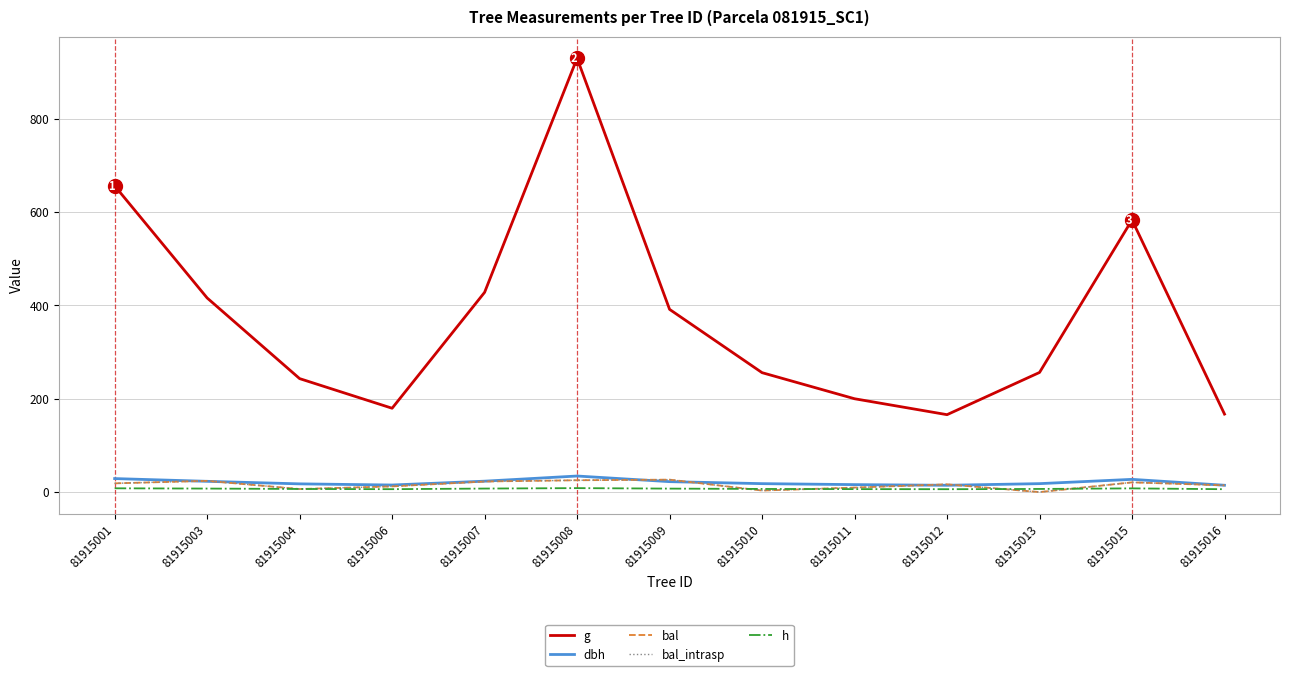

Reading right to left, what are all the values shown in this chart?

g: 81915016=167.1	81915015=583.1	81915013=256.3	81915012=165.8	81915011=200.0	81915010=255.8	81915009=391.5	81915008=929.6	81915007=427.9	81915006=179.6	81915004=243.1	81915003=415.9	81915001=656.2
dbh: 81915016=14.6	81915015=27.2	81915013=18.1	81915012=14.5	81915011=16.0	81915010=18.1	81915009=22.3	81915008=34.4	81915007=23.3	81915006=15.1	81915004=17.6	81915003=23.0	81915001=28.9
bal: 81915016=14.4	81915015=20.8	81915013=0.0	81915012=16.6	81915011=9.6	81915010=3.3	81915009=26.6	81915008=25.3	81915007=22.6	81915006=12.2	81915004=6.5	81915003=24.0	81915001=18.7
bal_intrasp: 81915016=14.4	81915015=20.8	81915013=0.0	81915012=16.6	81915011=9.6	81915010=3.3	81915009=26.6	81915008=25.3	81915007=22.6	81915006=12.2	81915004=6.5	81915003=24.0	81915001=18.7
h: 81915016=6.1	81915015=7.9	81915013=6.7	81915012=6.2	81915011=6.4	81915010=6.7	81915009=7.4	81915008=8.5	81915007=7.5	81915006=6.2	81915004=6.6	81915003=7.5	81915001=8.1